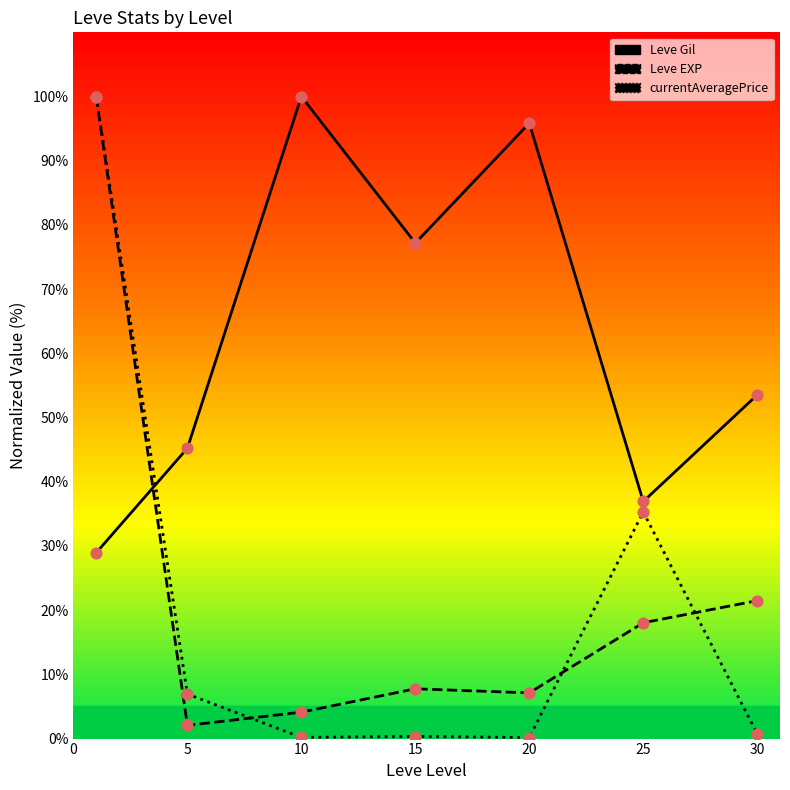

Which series reaches the minimum Y coordinate?

currentAveragePrice